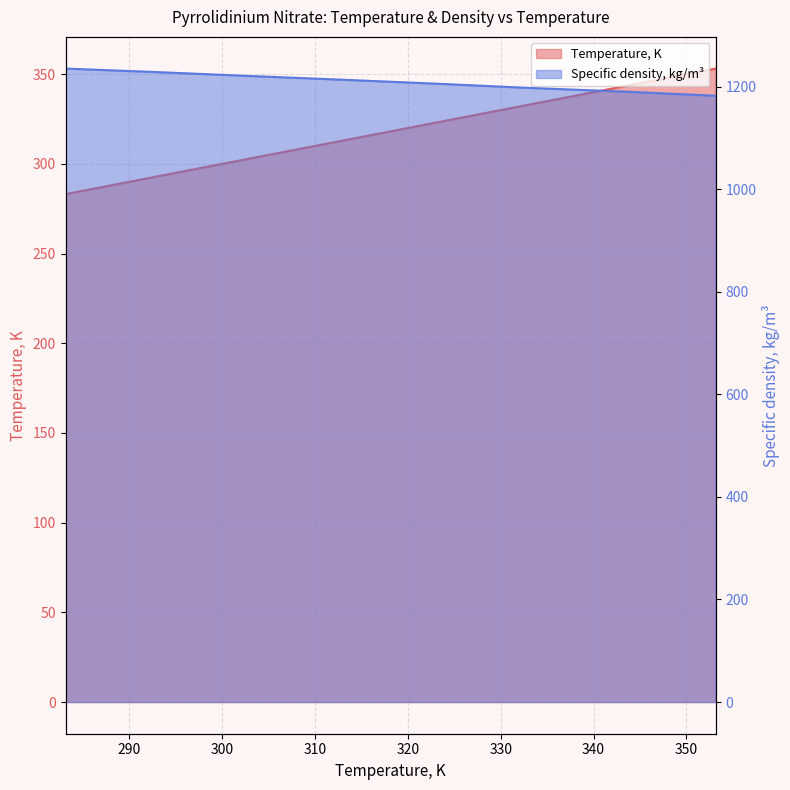

Which series has the largest range (max minus min)?

Temperature, K